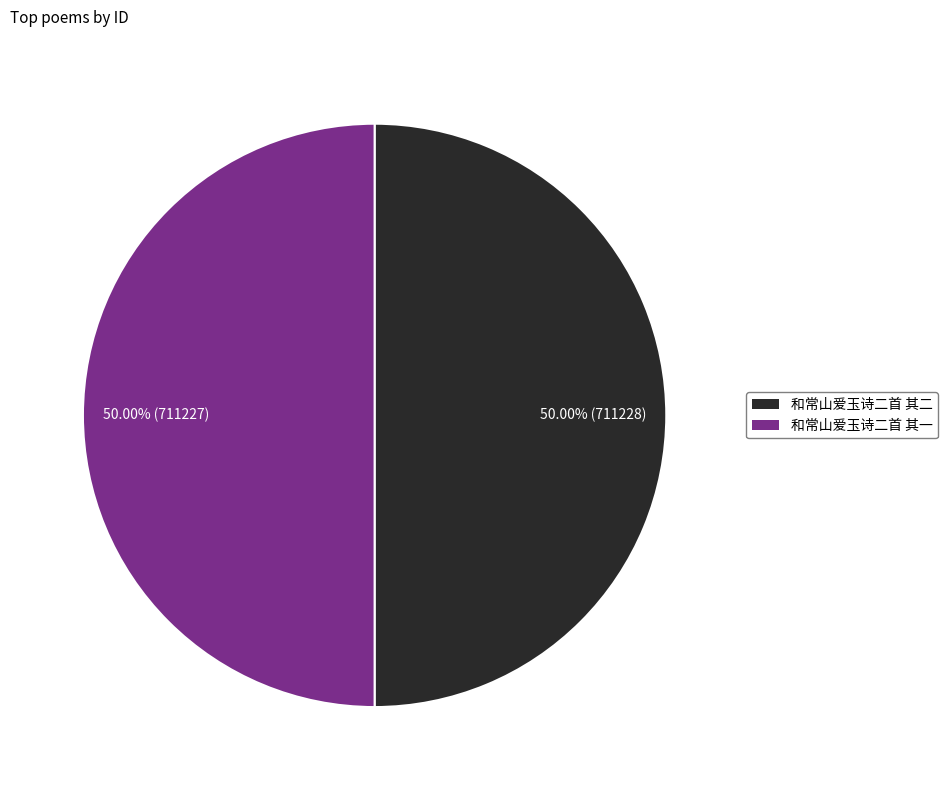

To the nearest percent, what portion does 和常山爱玉诗二首 其一 represent?

50%